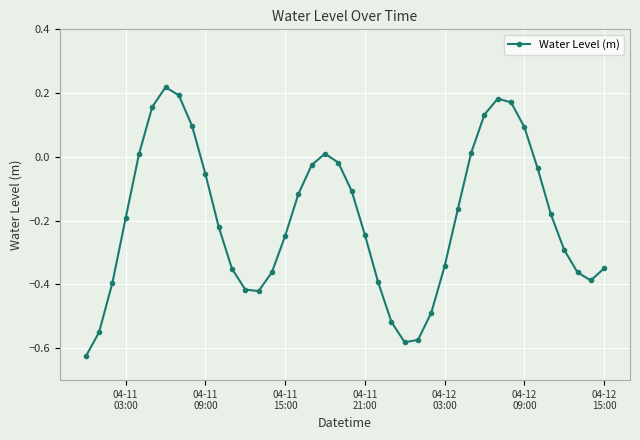

True or false: the data has more than 2 interior local peaks.

True